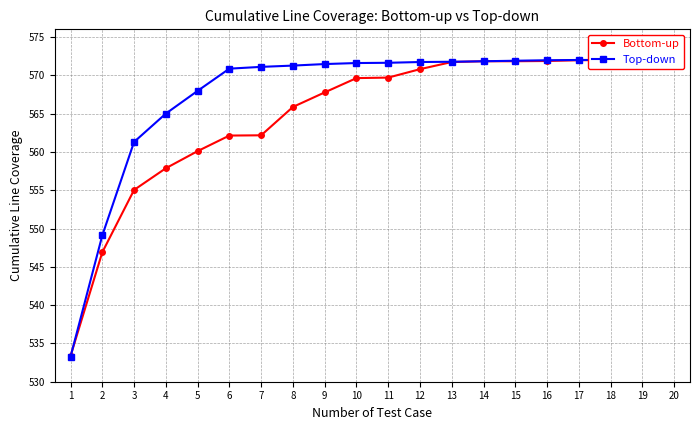

What is the value of the Top-down point at the 18th from the left?

572.0